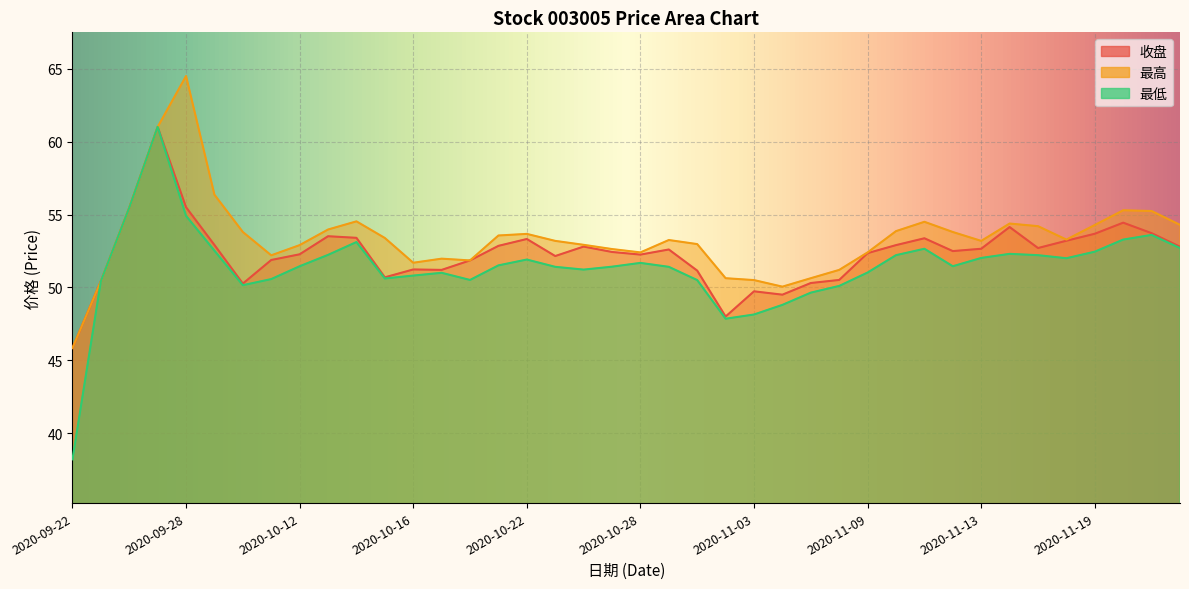

What is the approximate value of 最低 at 2020-09-23?

50.4